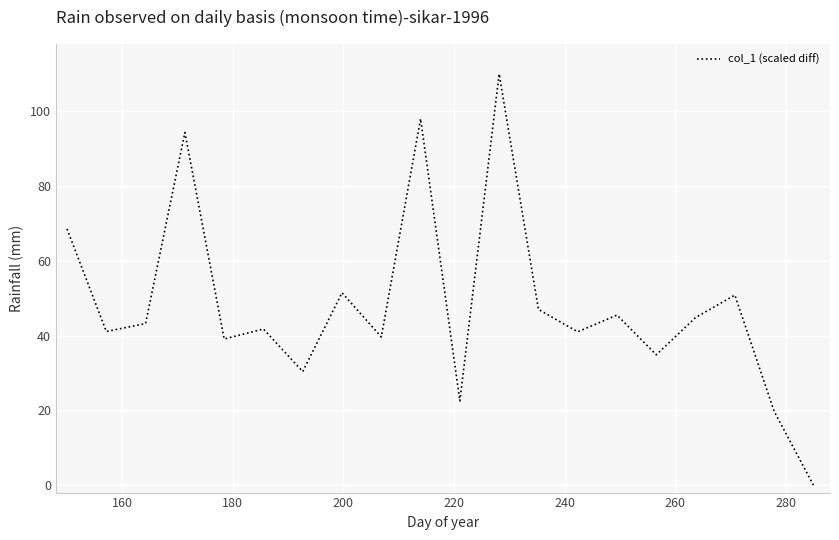

What is the greatest value displayed?

110.0